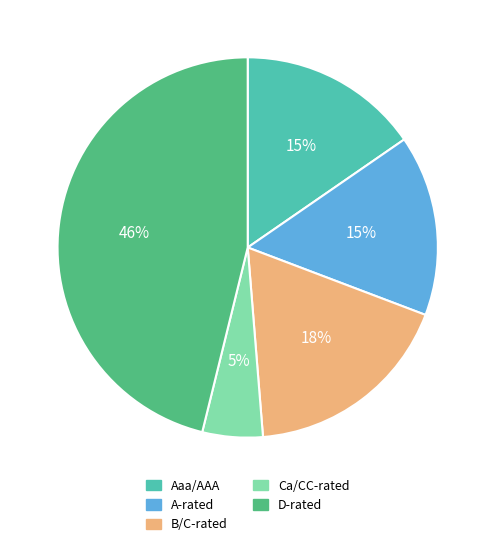

Between B/C-rated and Aaa/AAA, which is larger?

B/C-rated